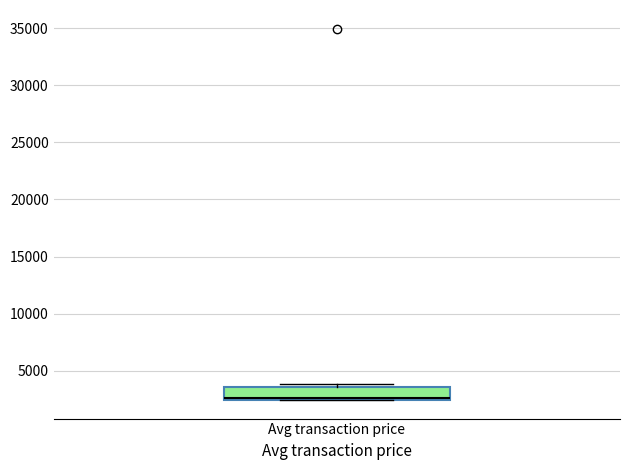

Where is the lower edge of the box for Avg transaction price on the y-axis? The values are not printed on the chart, so give them approximately, as read against the axis.

2500